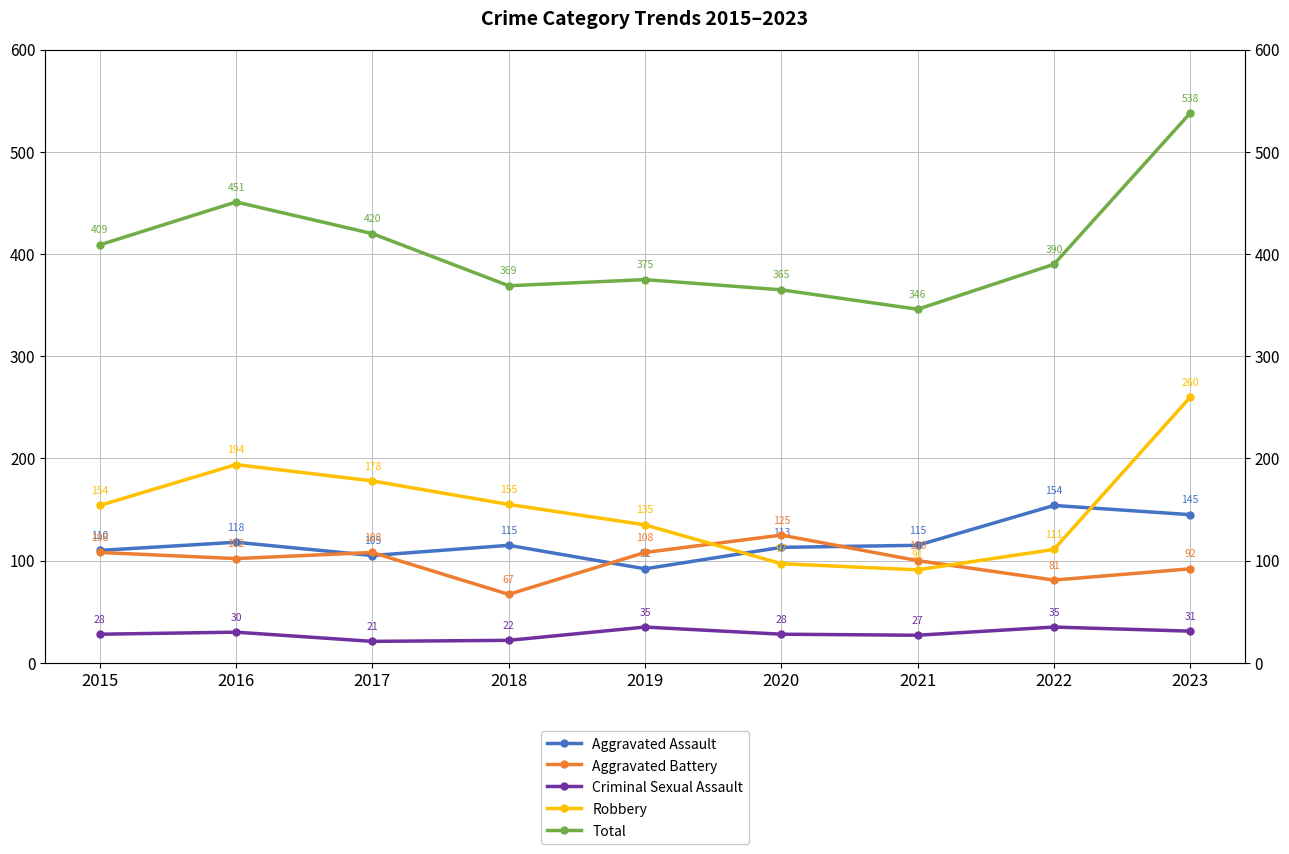

What is the value of the Robbery point at the 7th from the left?

91